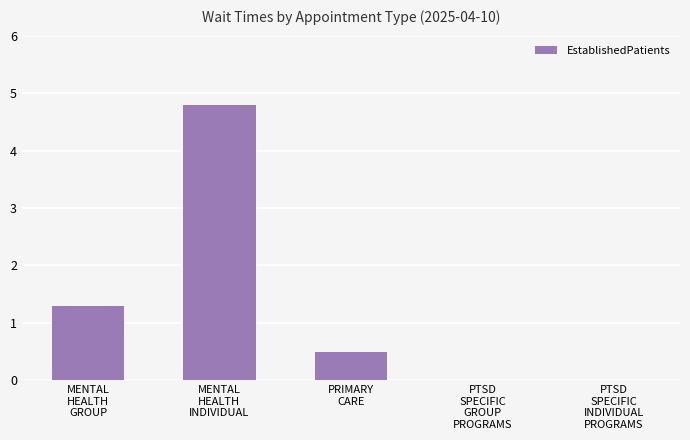

What is the greatest value displayed?

4.8